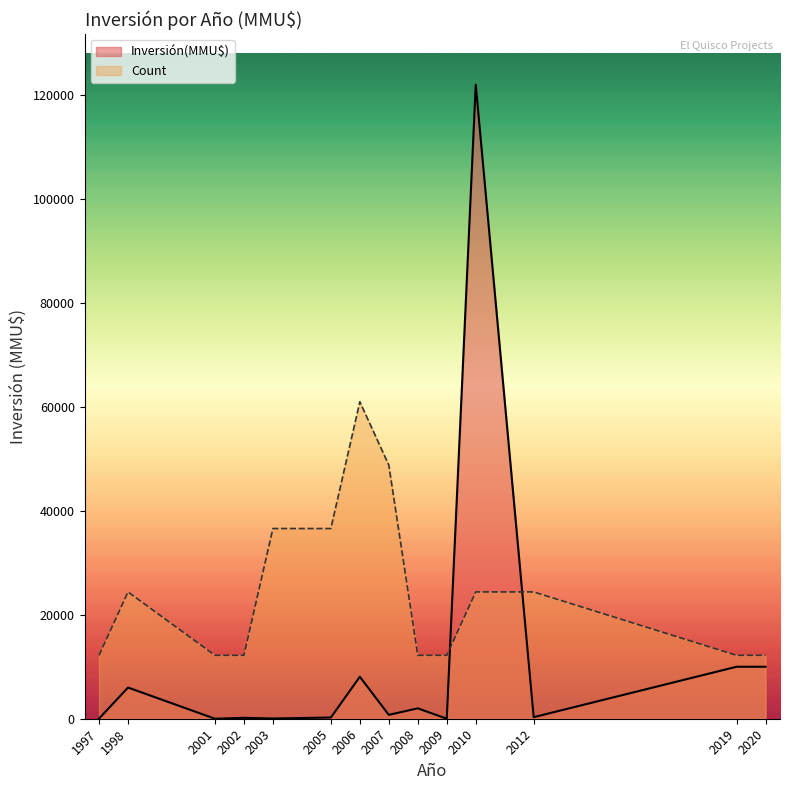

Which series has the largest range (max minus min)?

Inversión(MMU$)